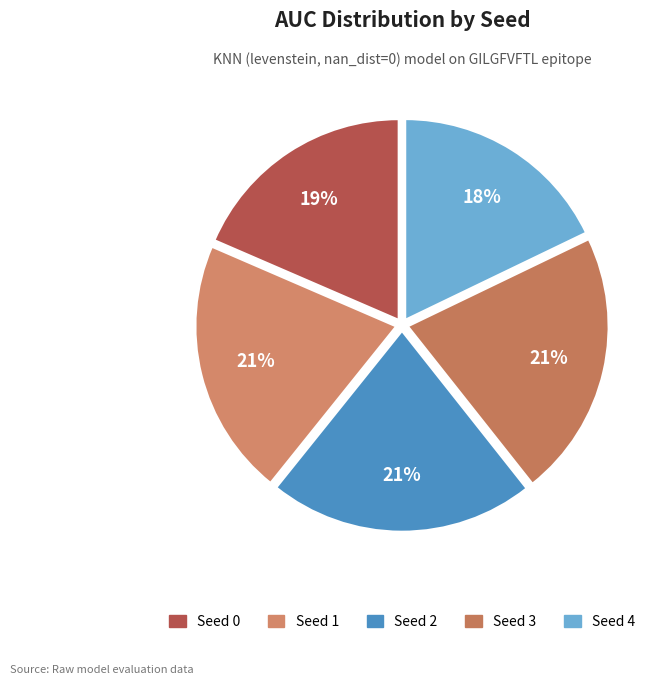

What is the largest slice in the pie chart?

Seed 3